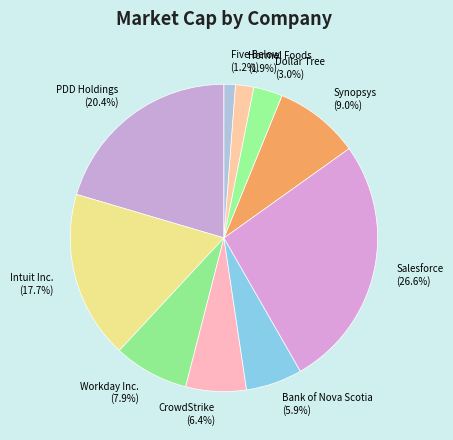

Count the number of slices in the pie.

10